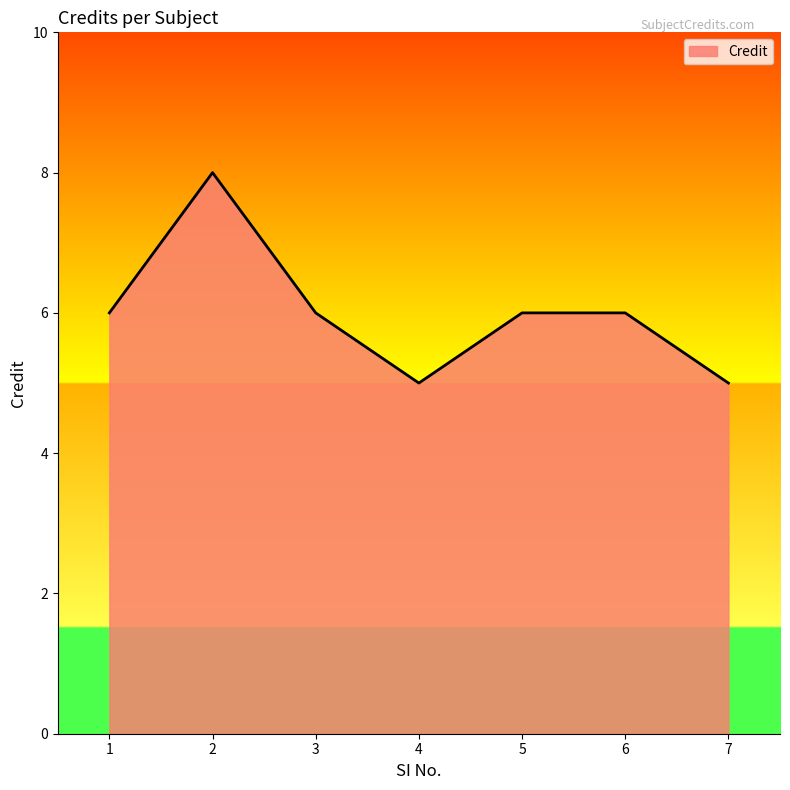

Reading left to right, what are all the values shown in this chart?

6	8	6	5	6	6	5